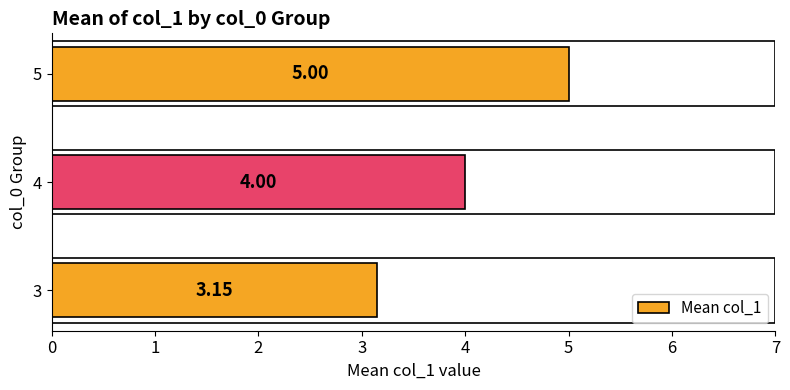

What is the ratio of the value at 3 to the value at 5?

0.6